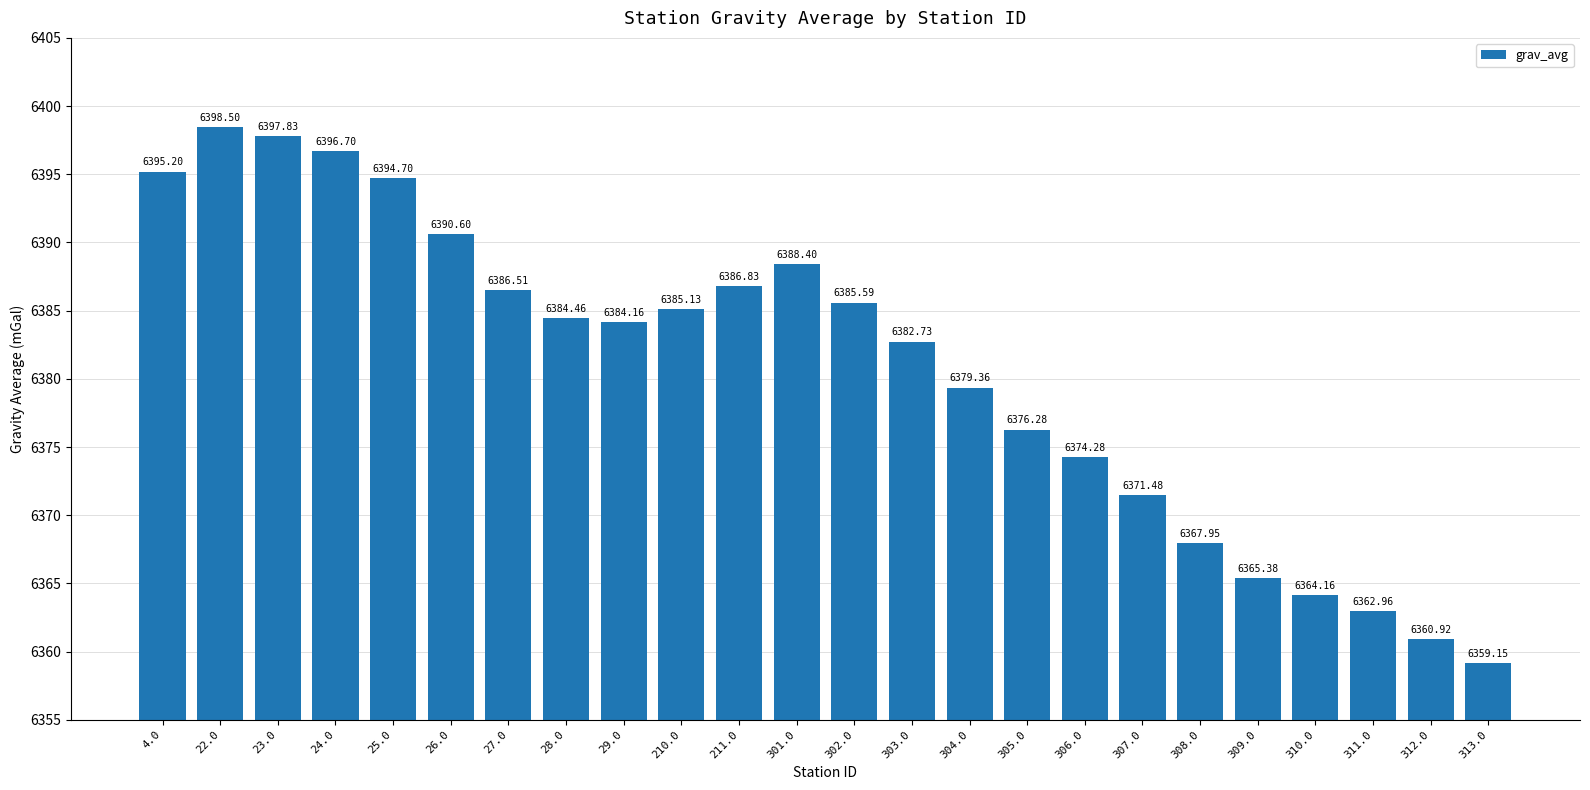

Rank the categories by value from highest to lowest.

22.0, 23.0, 24.0, 4.0, 25.0, 26.0, 301.0, 211.0, 27.0, 302.0, 210.0, 28.0, 29.0, 303.0, 304.0, 305.0, 306.0, 307.0, 308.0, 309.0, 310.0, 311.0, 312.0, 313.0